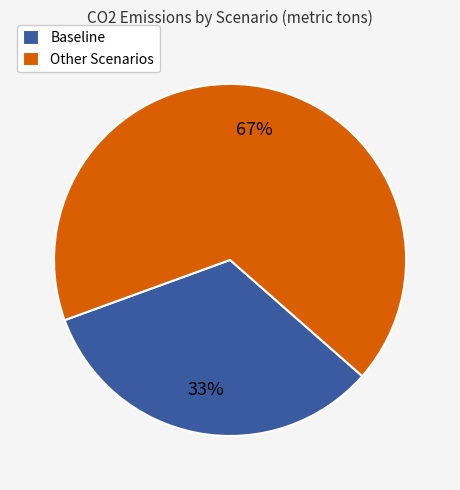

Which slice is the largest?

Other Scenarios